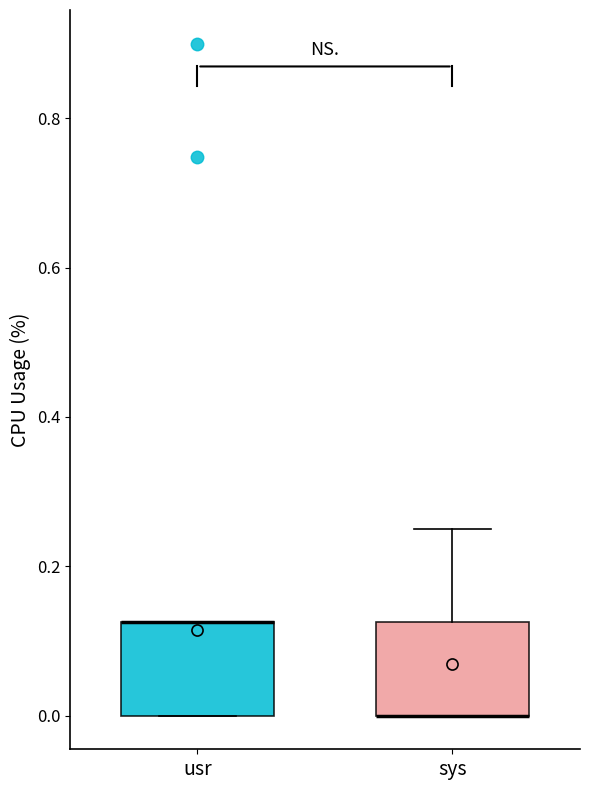

Reading left to right, transcribe this box plot: for each box, give where its median line is, the range the box spans, and where its two whiskers end, as read against the y-axis. The values are not printed on the chart, so give them approximately, as read against the axis.

usr: median 0.12 (drawn on the box's upper edge), box 0.00 to 0.12, whiskers 0.00 to 0.12
sys: median 0.00 (drawn on the box's lower edge), box 0.00 to 0.12, whiskers 0.00 to 0.26